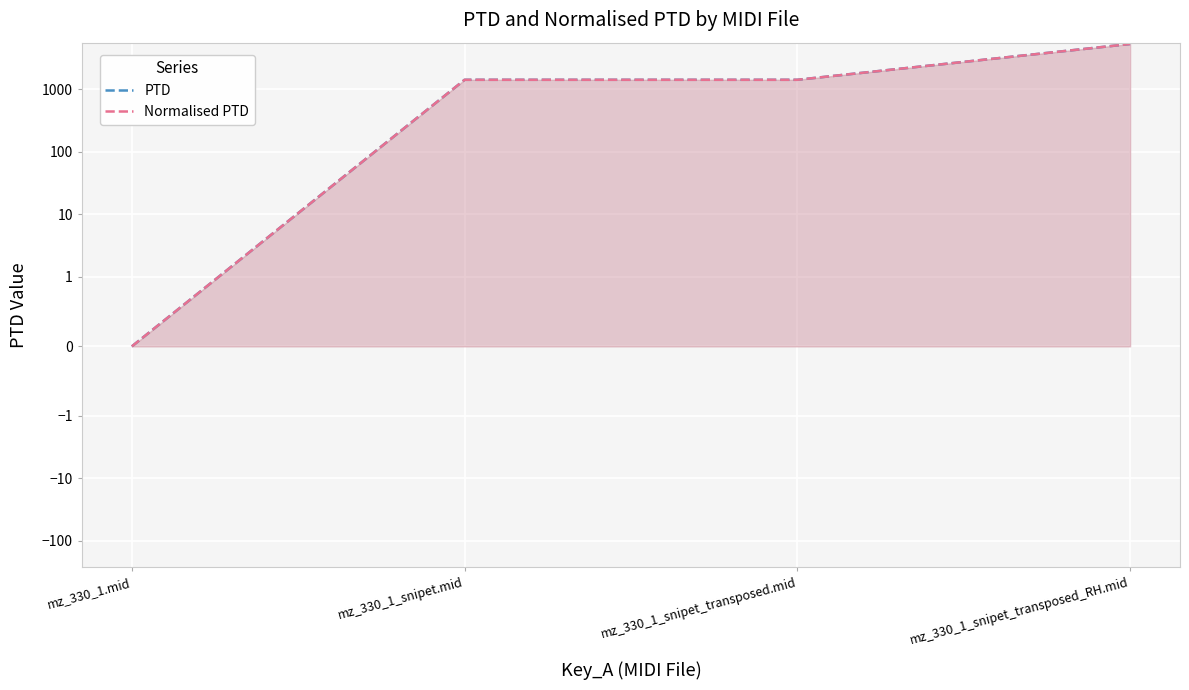

What is the difference between the maximum and second lowest values in the Normalised PTD series?

3893.4